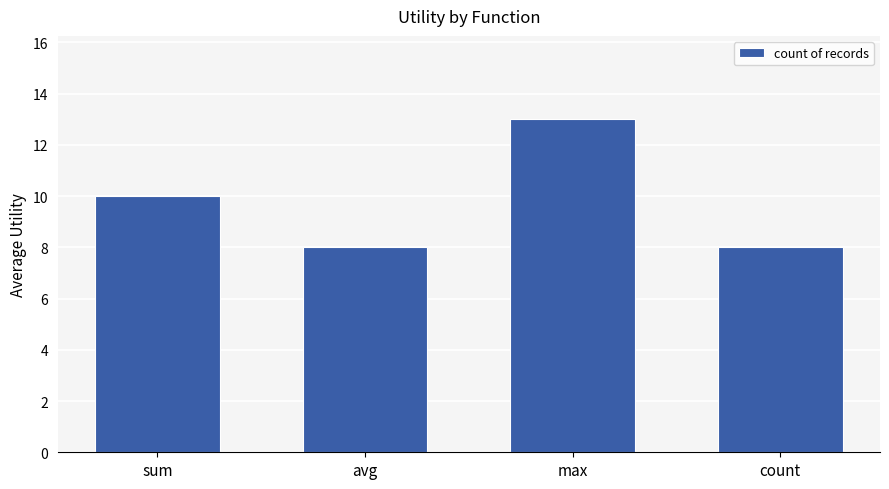

Reading left to right, extract all data points from this chart.

sum=10	avg=8	max=13	count=8